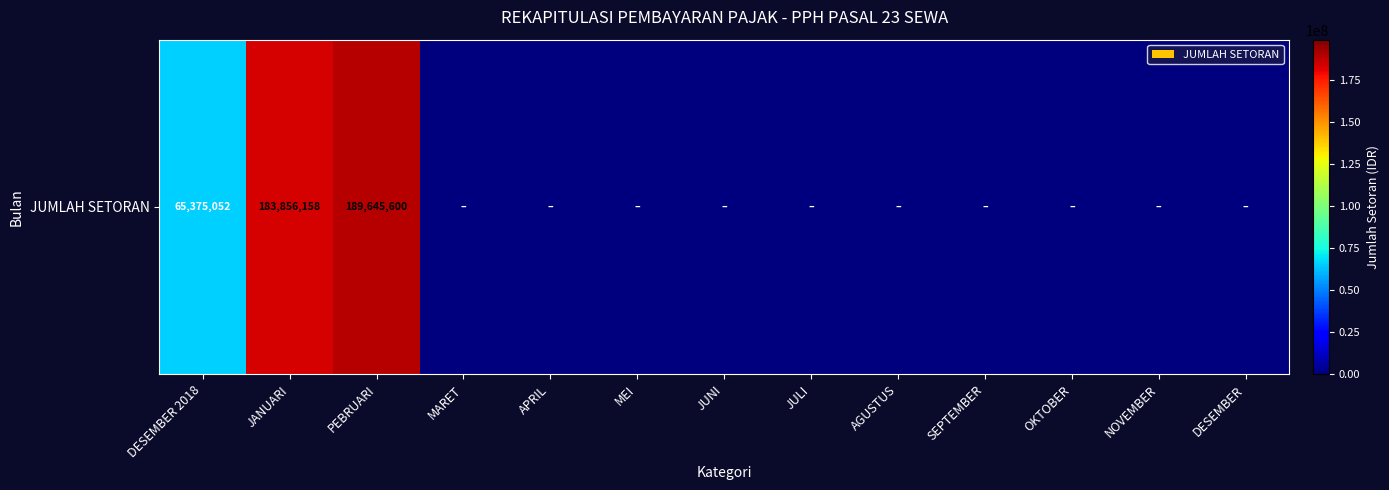

Reading left to right, transcribe all the data shown in this chart.

65375052	183856158	189645600	0	0	0	0	0	0	0	0	0	0